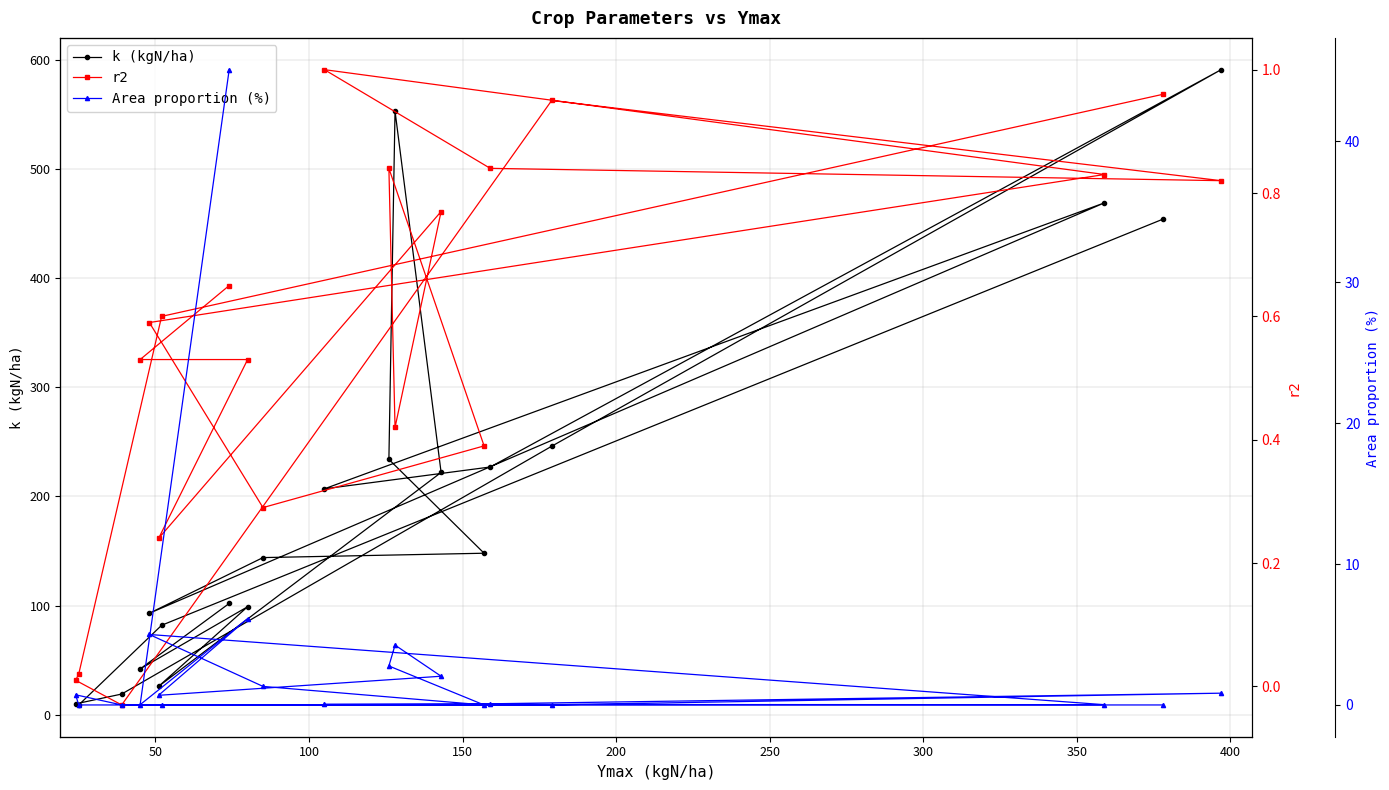

Is it true that r2 equals 0.5 at 100?

True